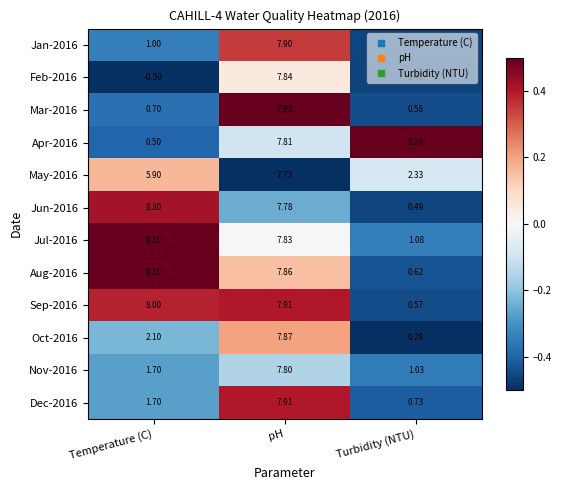

What is the total value across all series at Temperature (C)?

47.6